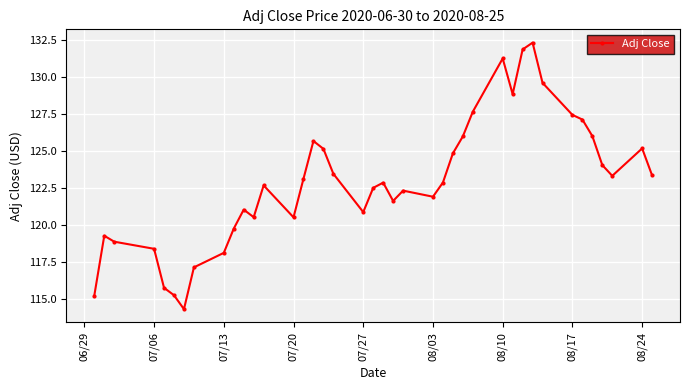

What is the smallest value displayed?

114.3